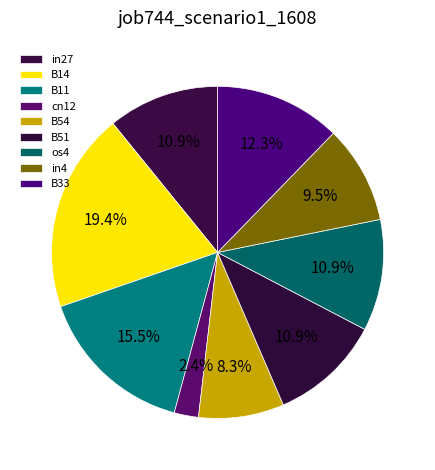

How many slices are in this pie chart?

9